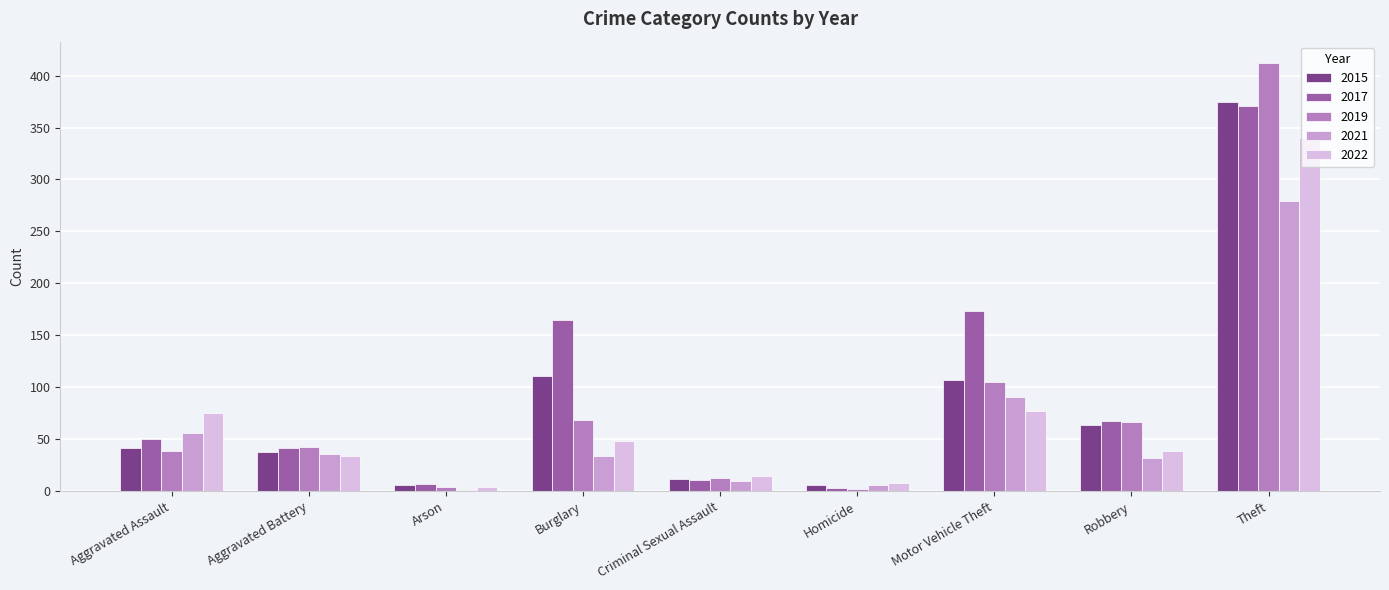

What is the average value of the 2015 series?

85